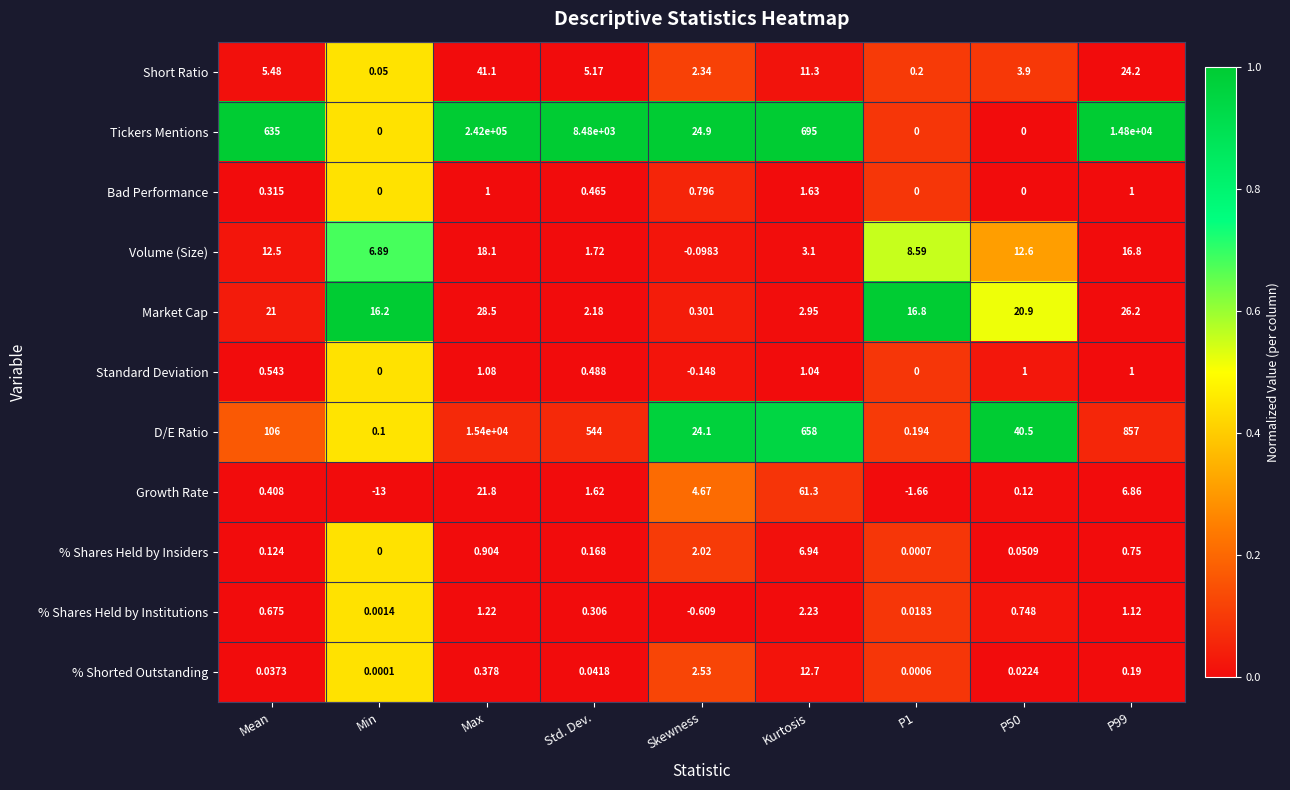

At Skewness, list the series in order from smallest to largest.

% Shares Held by Institutions, Standard Deviation, Volume (Size), Market Cap, Bad Performance, % Shares Held by Insiders, Short Ratio, % Shorted Outstanding, Growth Rate, D/E Ratio, Tickers Mentions